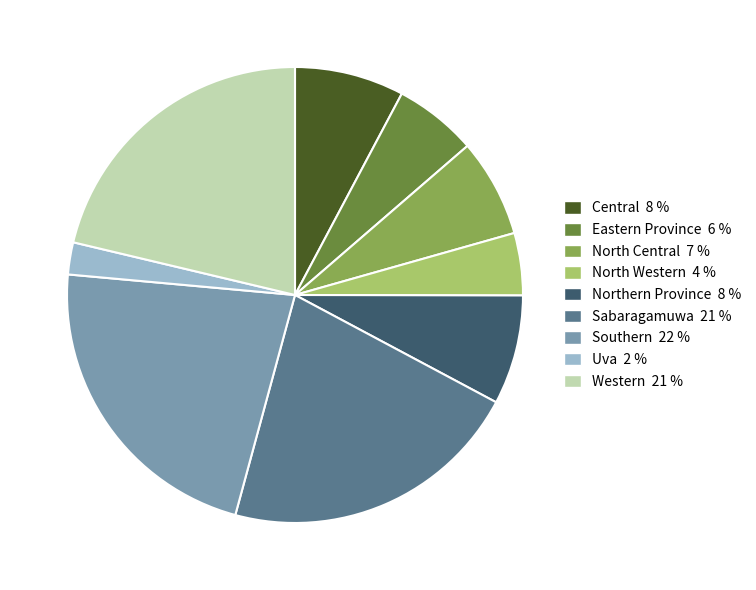

Do North Western and Southern together represent more than half of the pie?

No